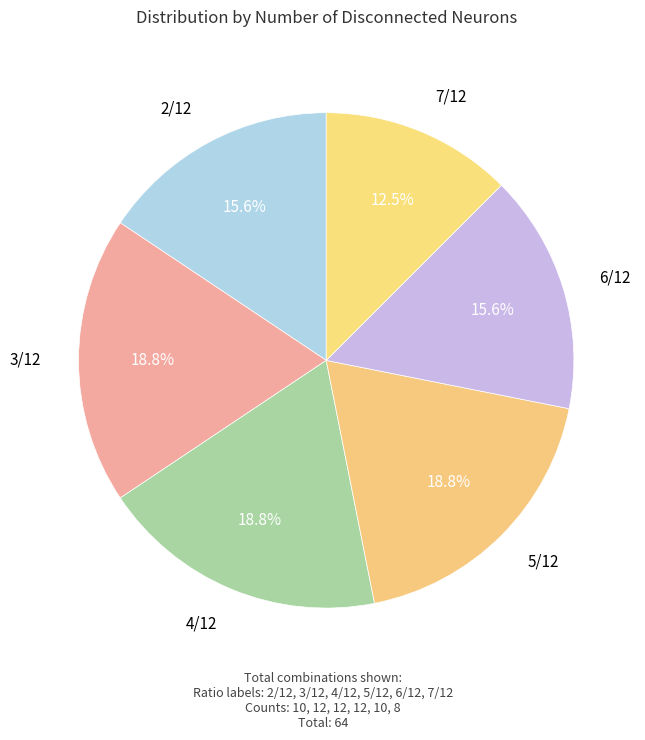

How many slices are in this pie chart?

6